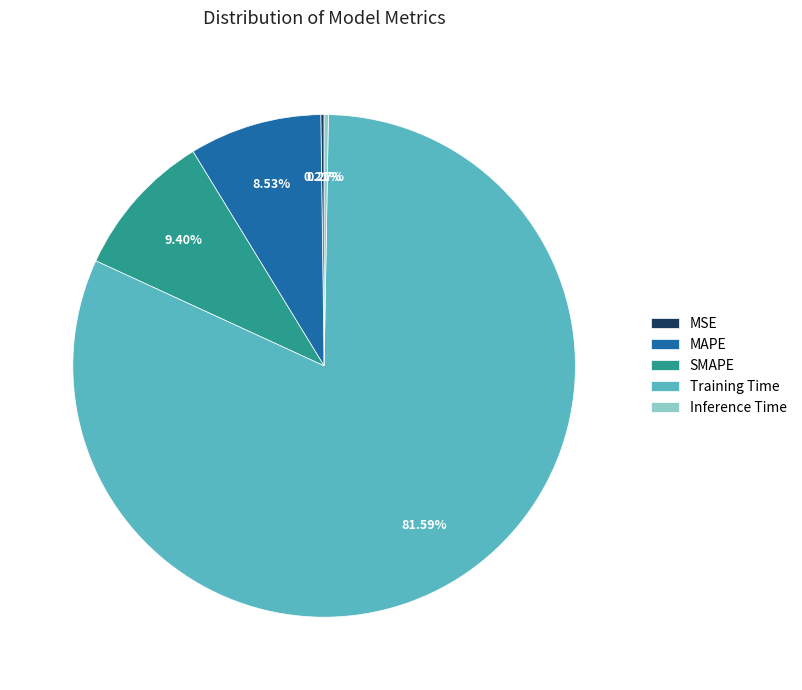

Is there a majority slice in this chart?

Yes